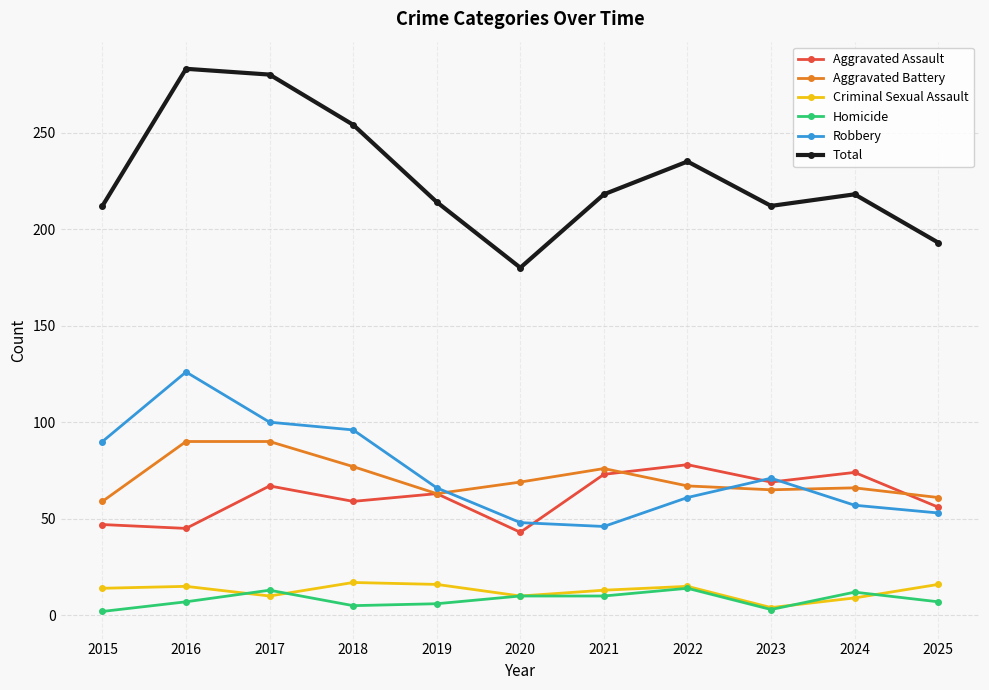

How many series are shown in this chart?

6